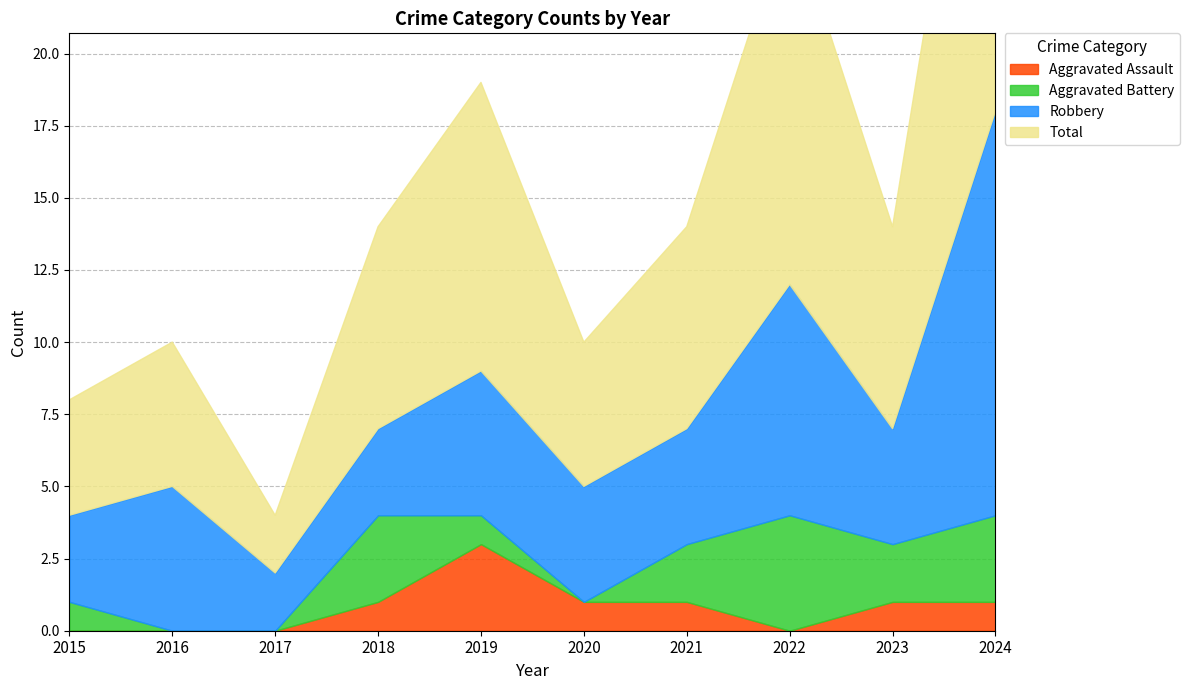

True or false: Robbery has more than 0 points higher than both neighbors.

True